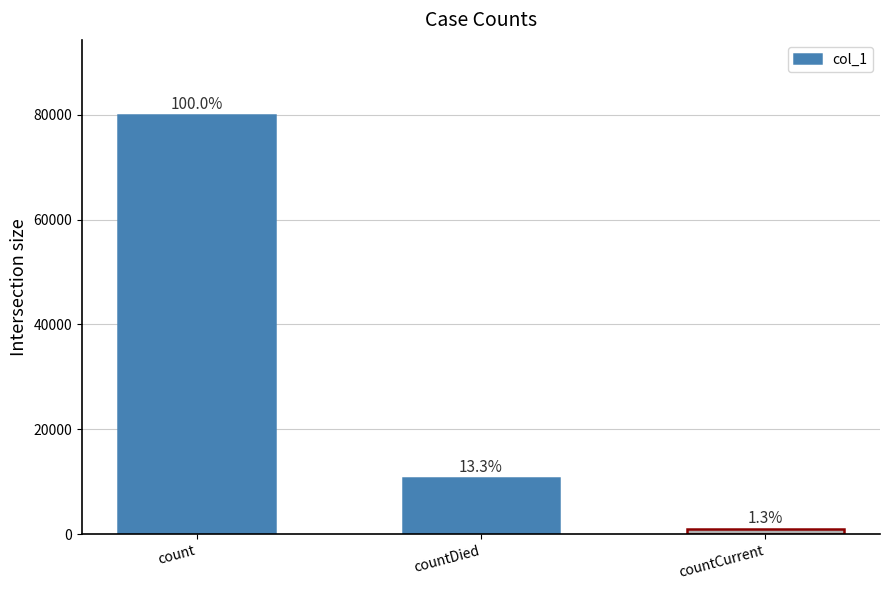

Does the chart contain any negative values?

No